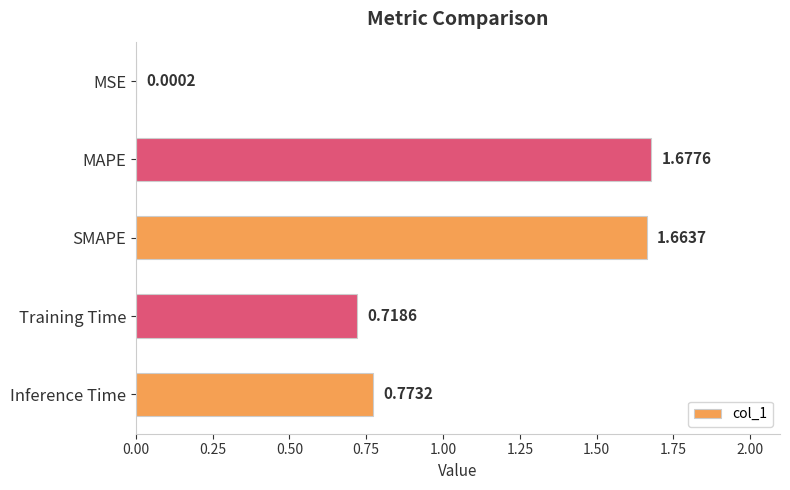

Where is the data nearest to the value 0?

MSE